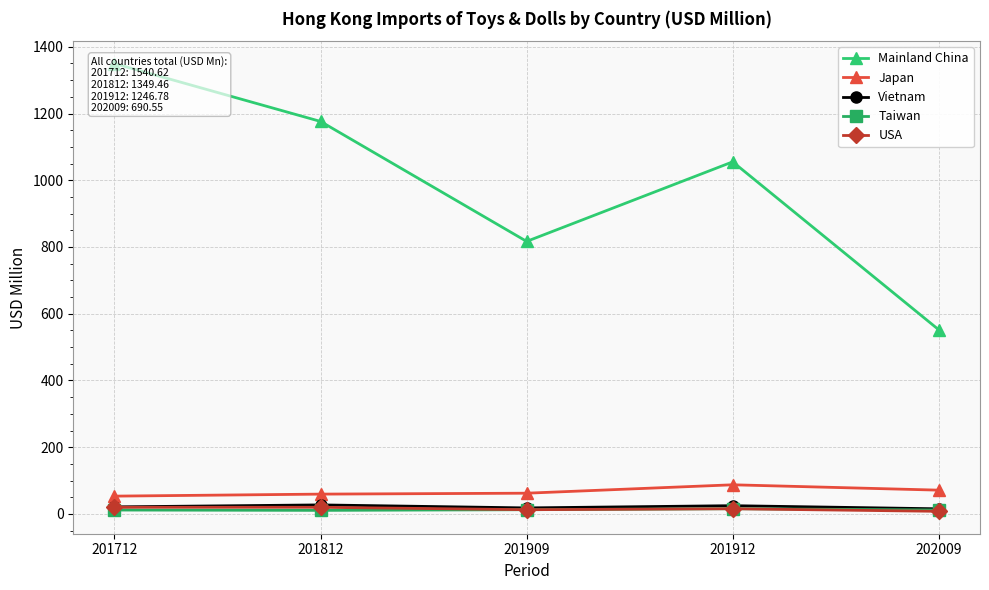

Which has a higher value, 202009 or 201909?

201909